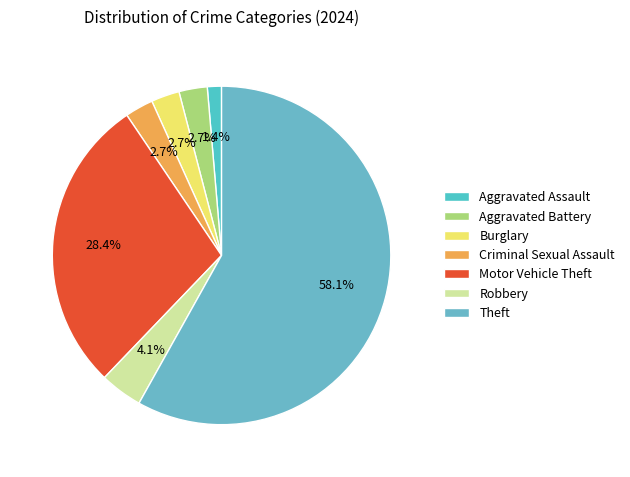

Count the number of slices in the pie.

7